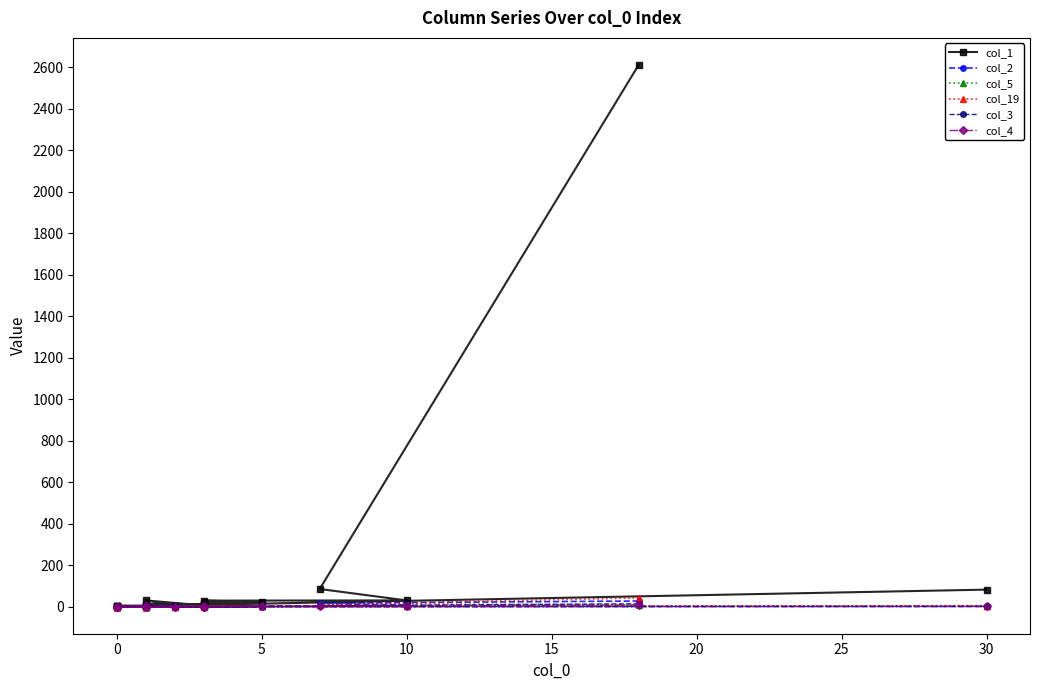

True or false: col_2 has a value of 6 at 10.

True